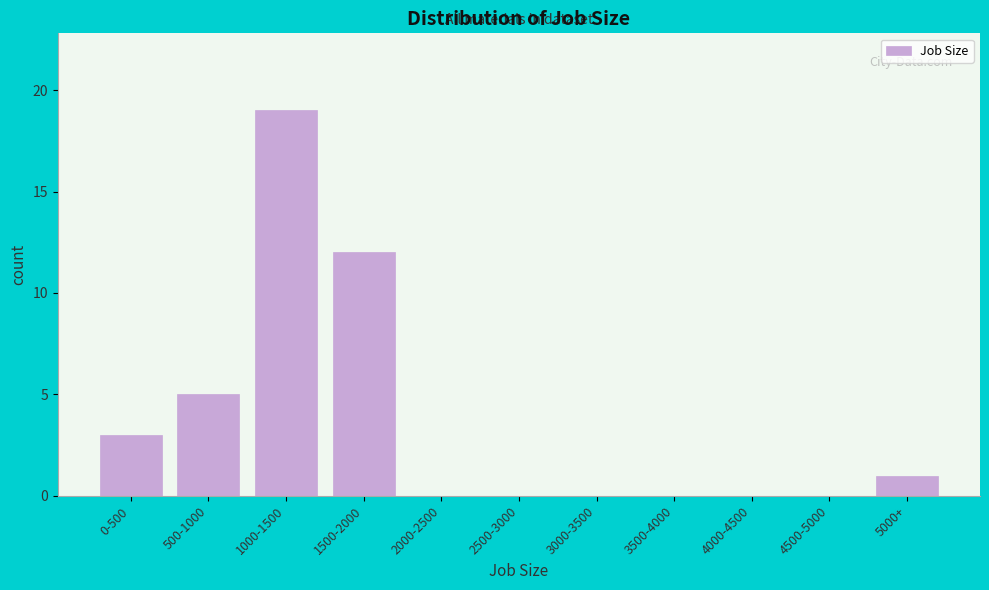

What is the change in value from 1500-2000 to 3500-4000?

-12